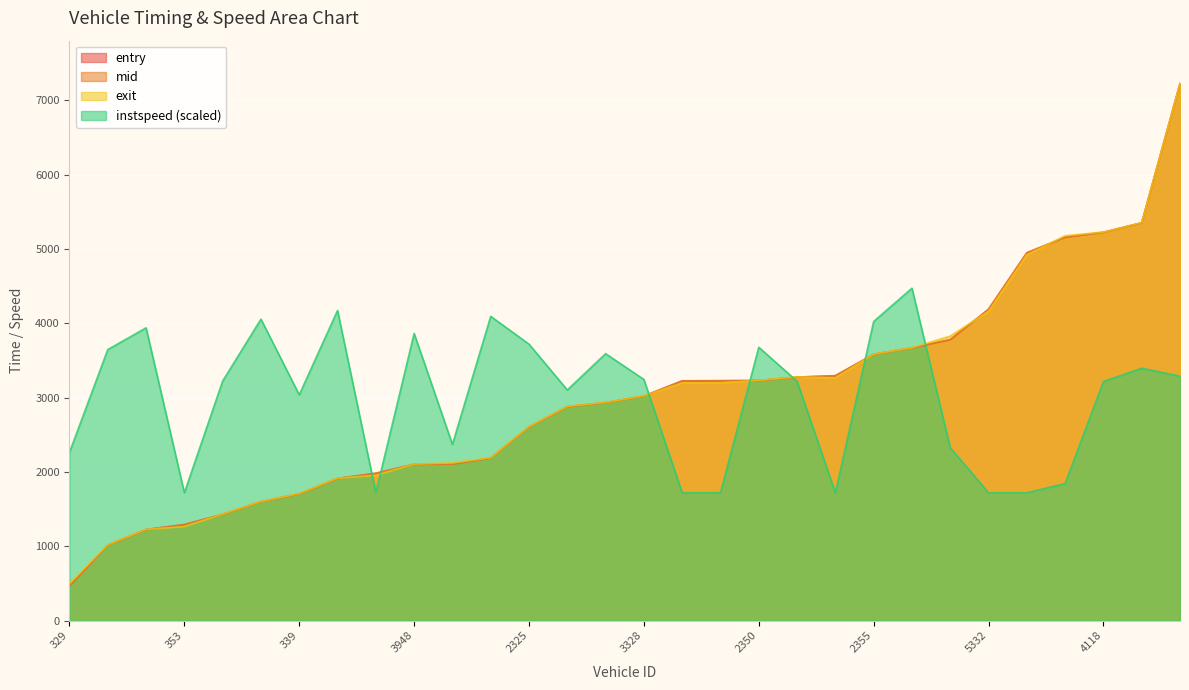

Which has a higher value, 364 or 353?

353